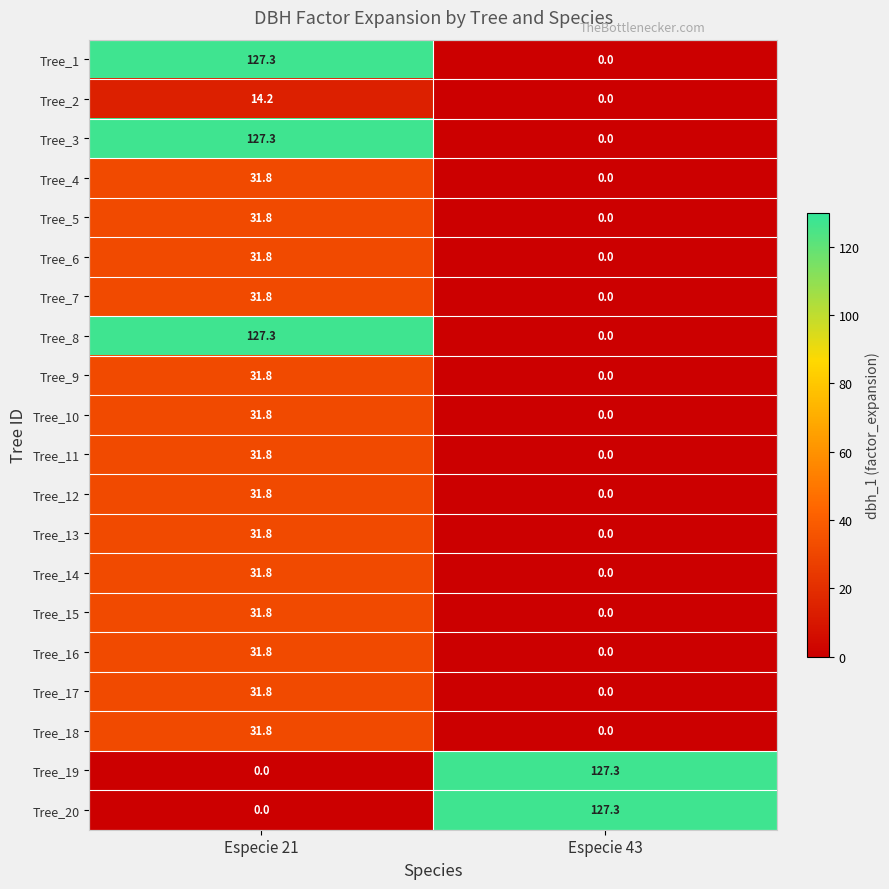

What is the difference between the highest and lowest values at Especie 43?

127.3